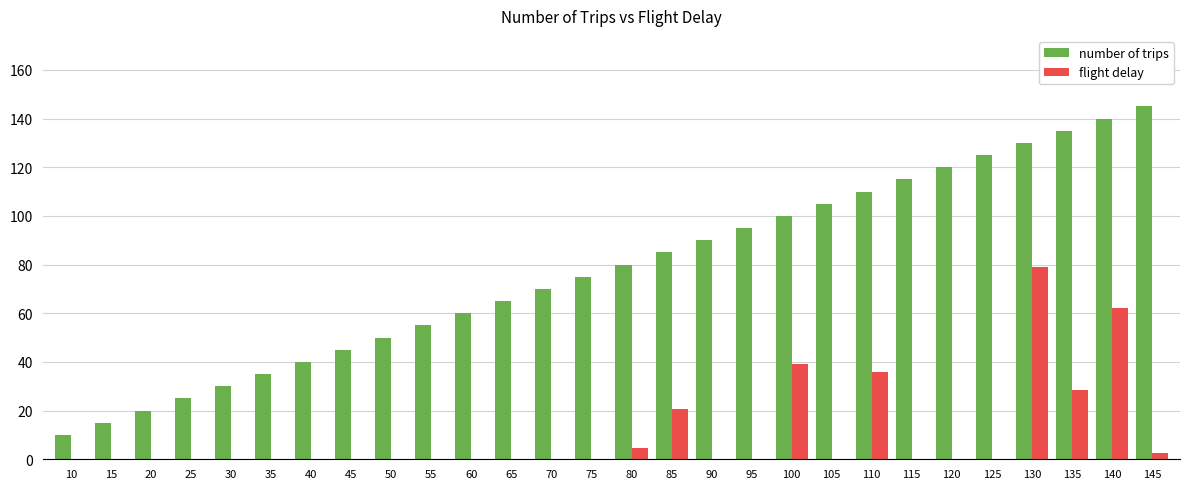

What is the maximum value for flight delay?

79.1